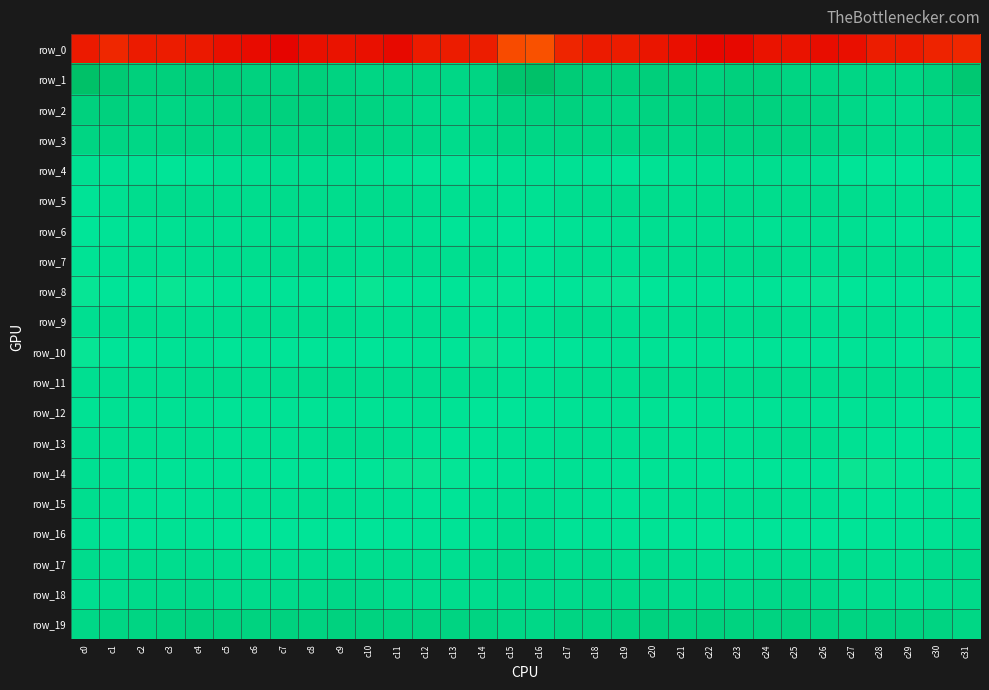

Which category has the lowest value in the row_11 series?

c16